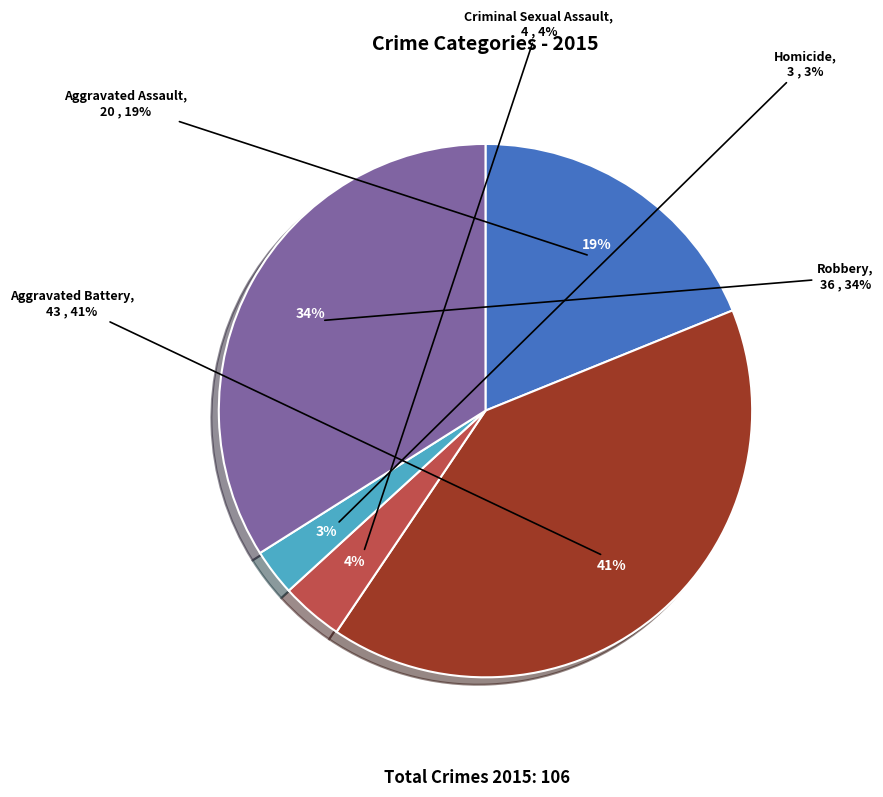

Which has a higher value, Homicide or Aggravated Battery?

Aggravated Battery